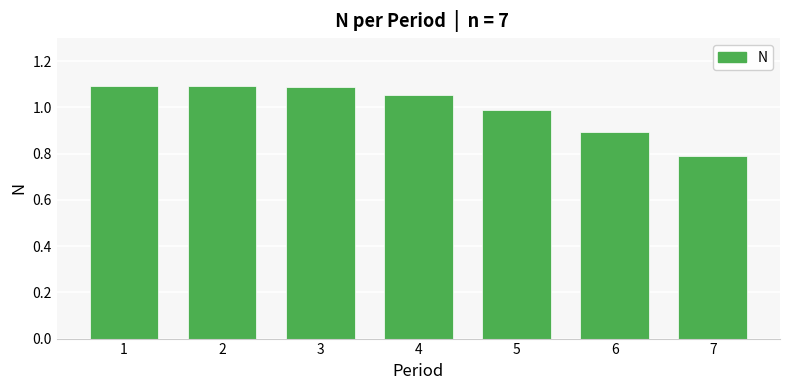

Between 7 and 4, which is larger?

4